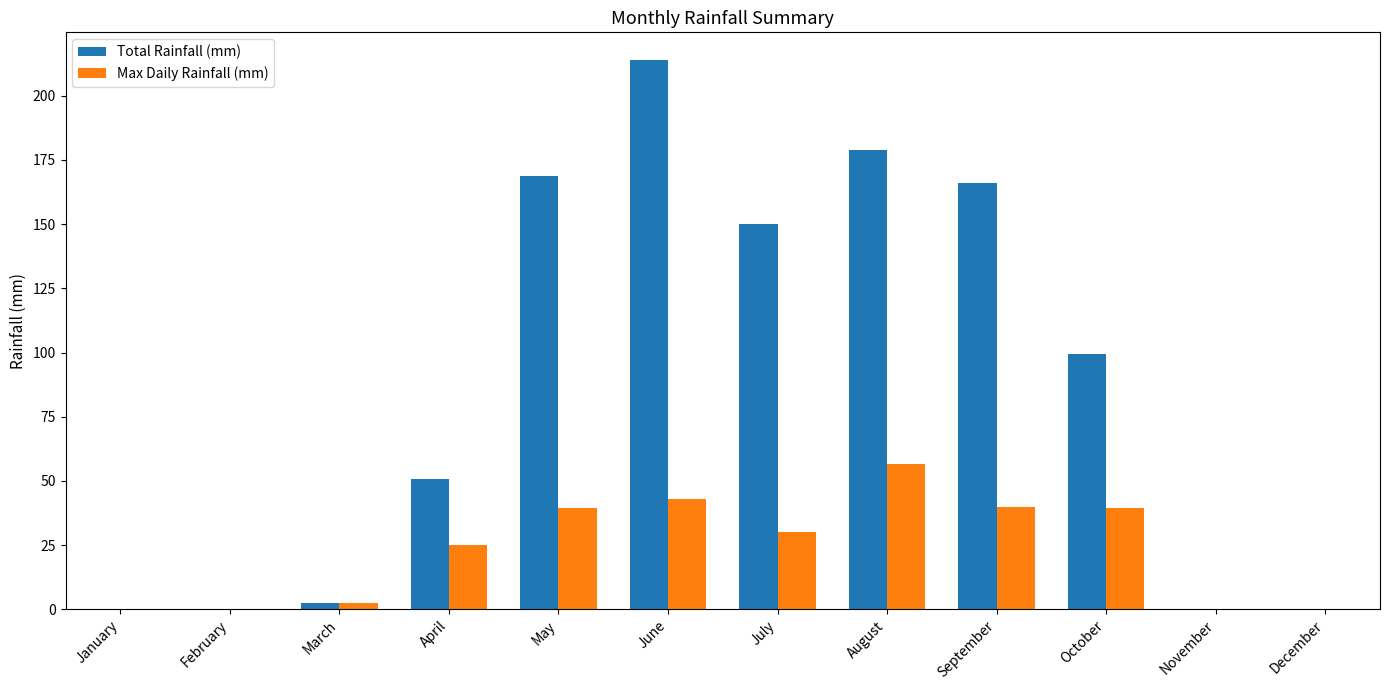

What is the difference between the Total Rainfall (mm) values at June and March?

211.5